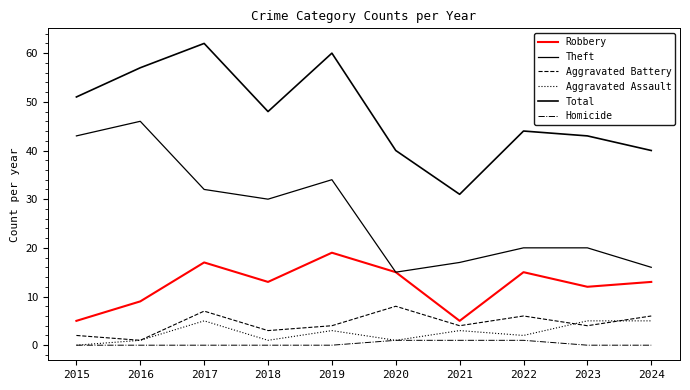

Does the chart display data point markers on the line(s)?

No